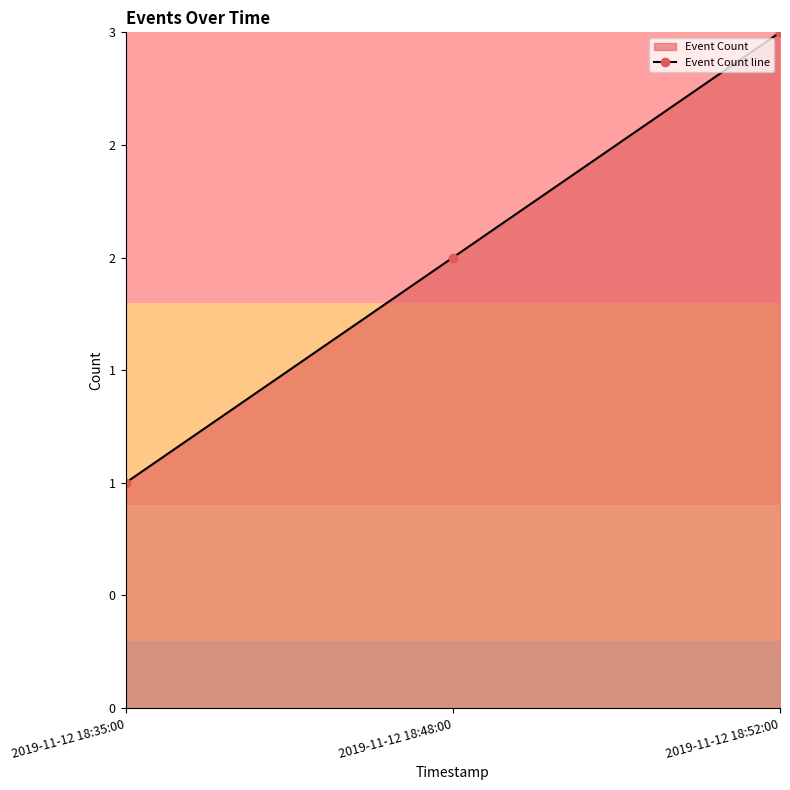

Is it true that the value at 2019-11-12 18:48:00 is 1?

False